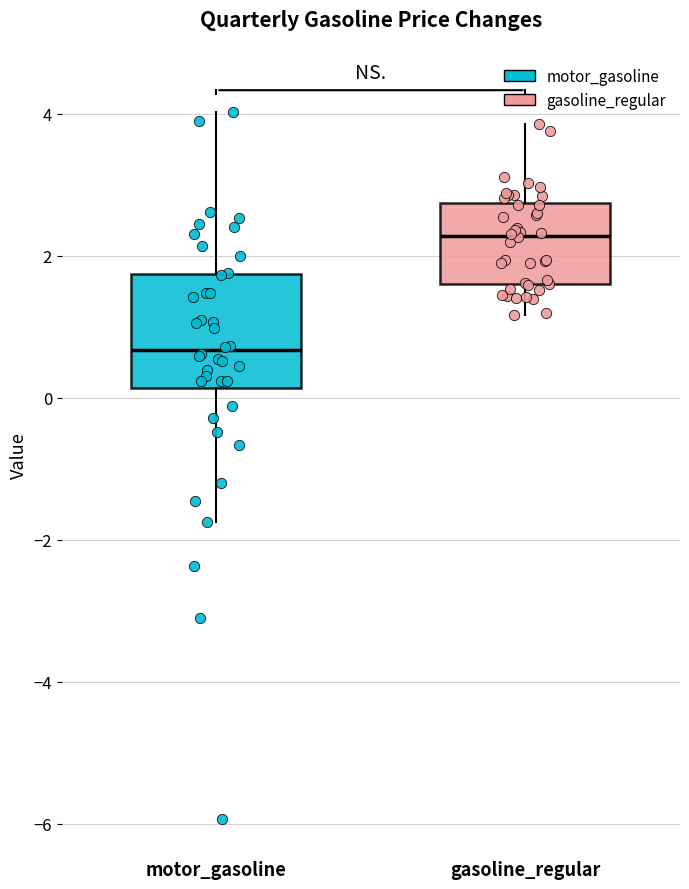

Comparing the boxes themselves (not the whiskers), which one is the tallest?

motor_gasoline